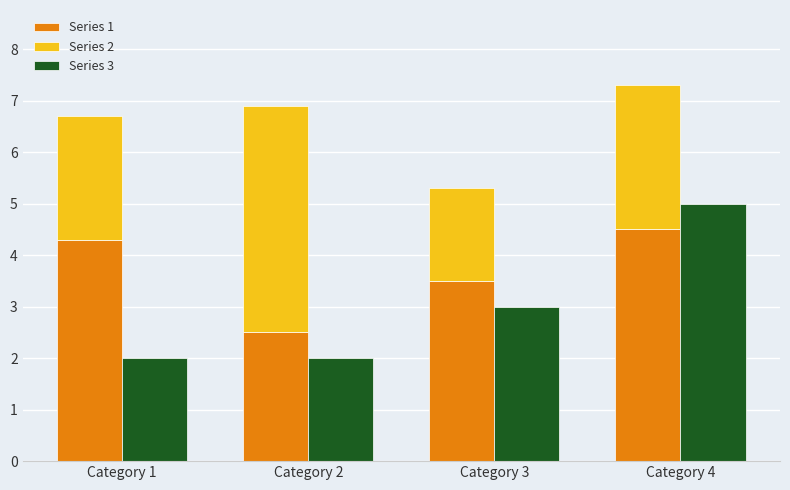

How many values in the Series 3 series are below 3?

2